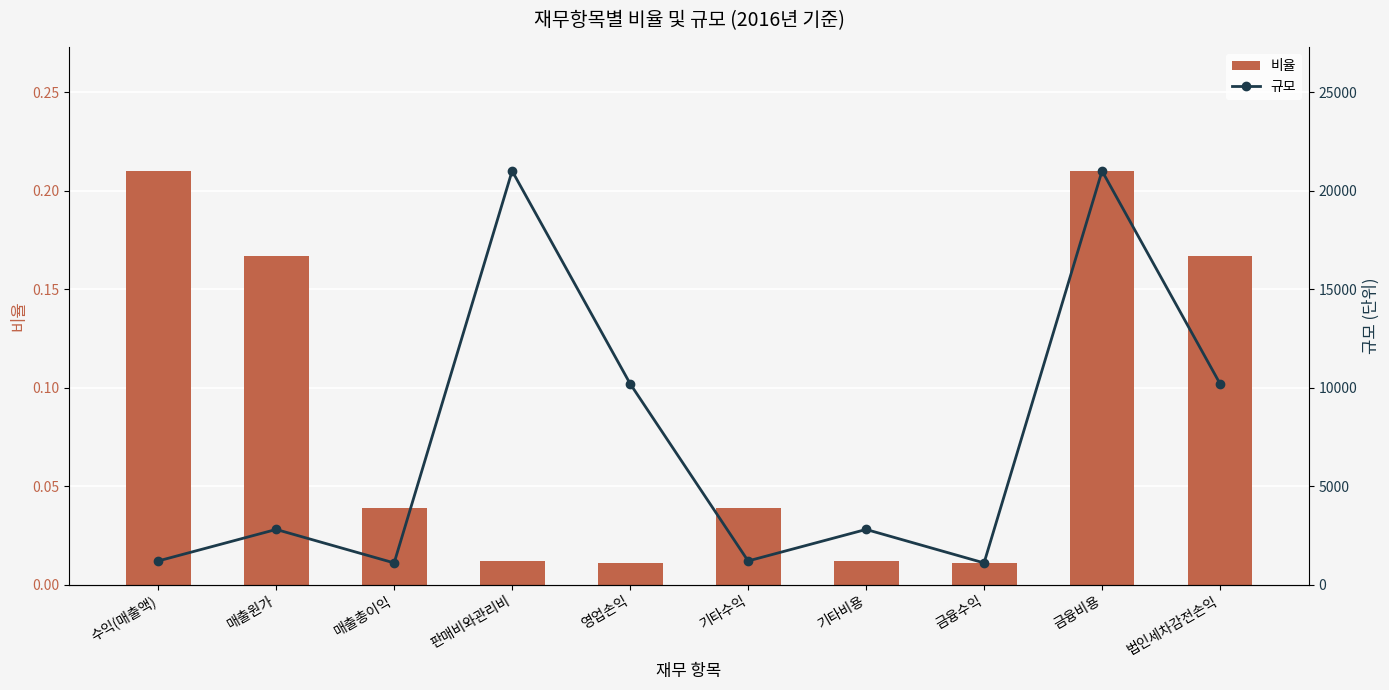

What is the difference between the maximum and second lowest values in the 비율 series?

0.2